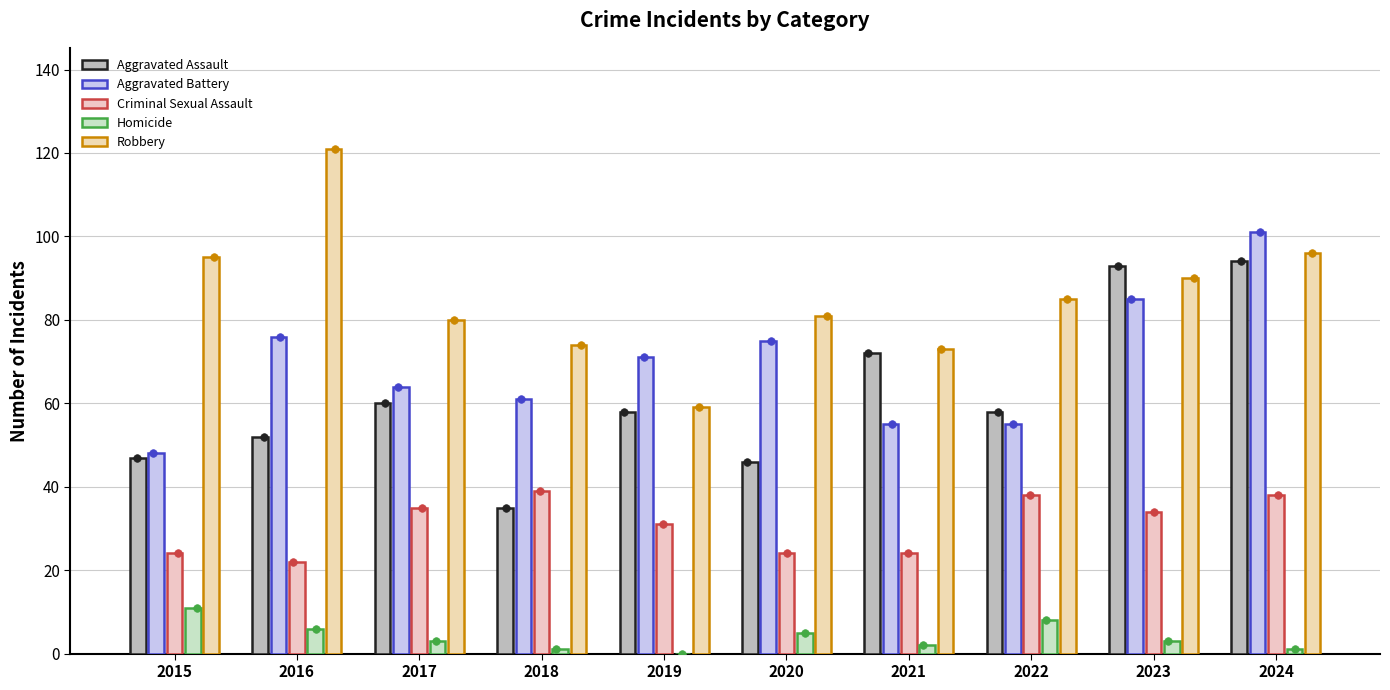

Which series reaches the maximum Y coordinate?

Robbery